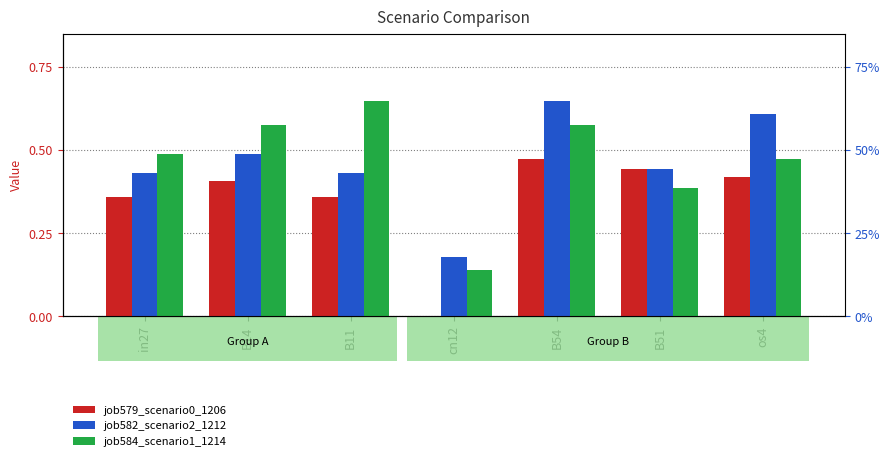

How many groups of bars are there?

7